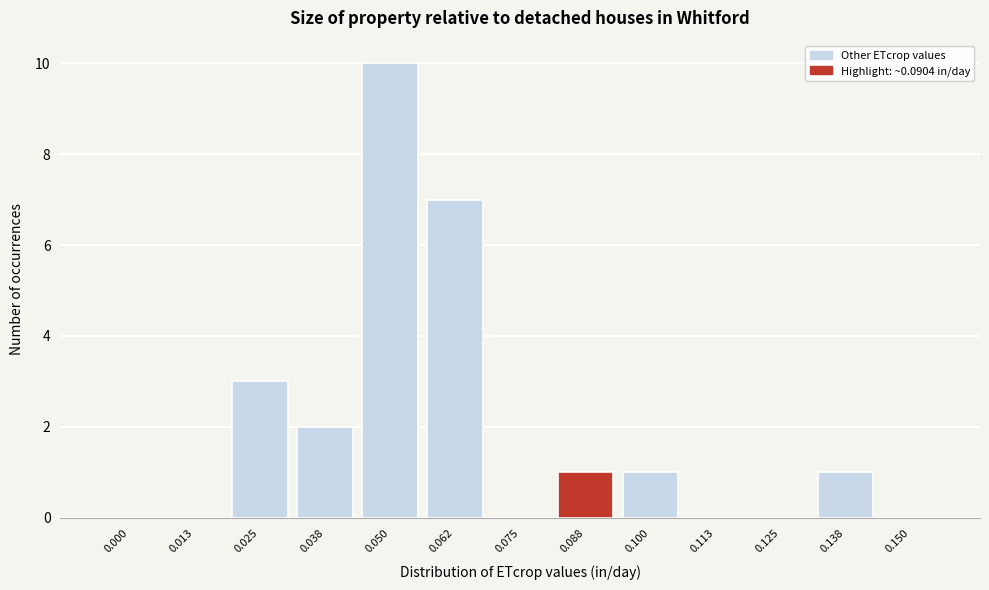

Reading left to right, what are all the values shown in this chart?

0.000=0	0.013=0	0.025=3	0.038=2	0.050=10	0.062=7	0.075=0	0.088=1	0.100=1	0.113=0	0.125=0	0.138=1	0.150=0